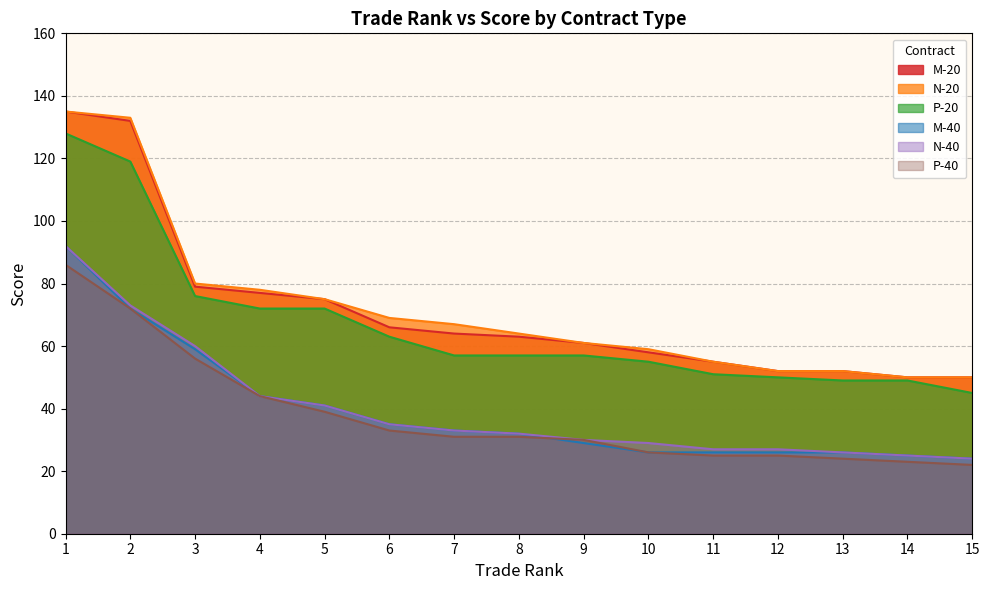

What is the difference between the maximum and minimum values in the P-40 series?

64